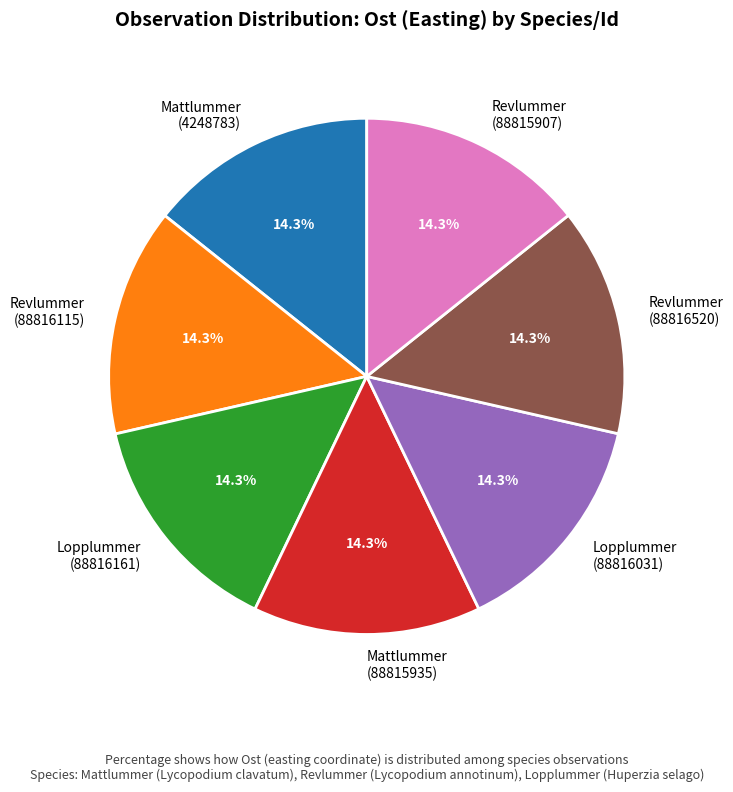

Count the number of slices in the pie.

7